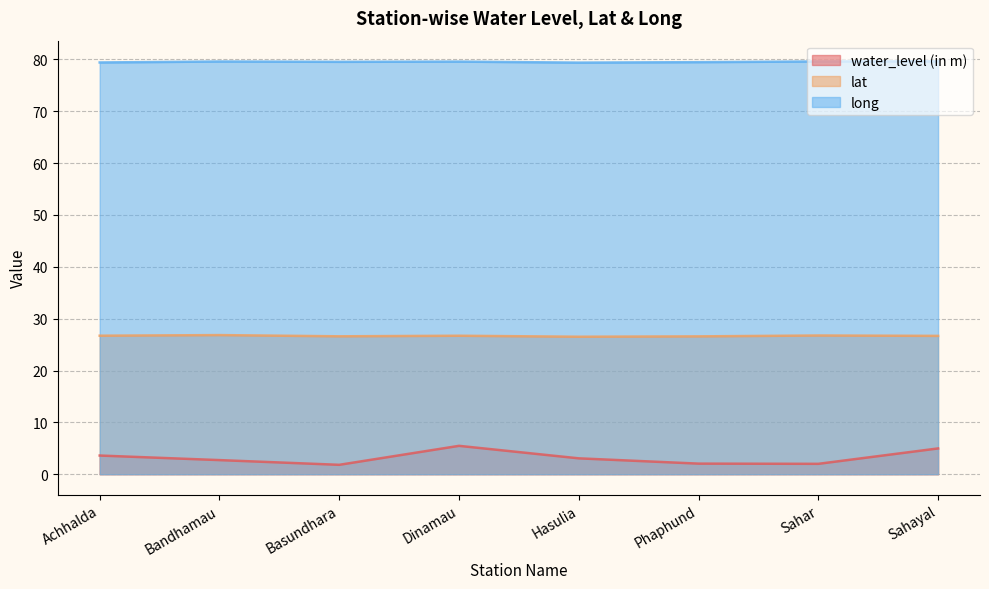

True or false: water_level (in m) and long cross at least once.

False